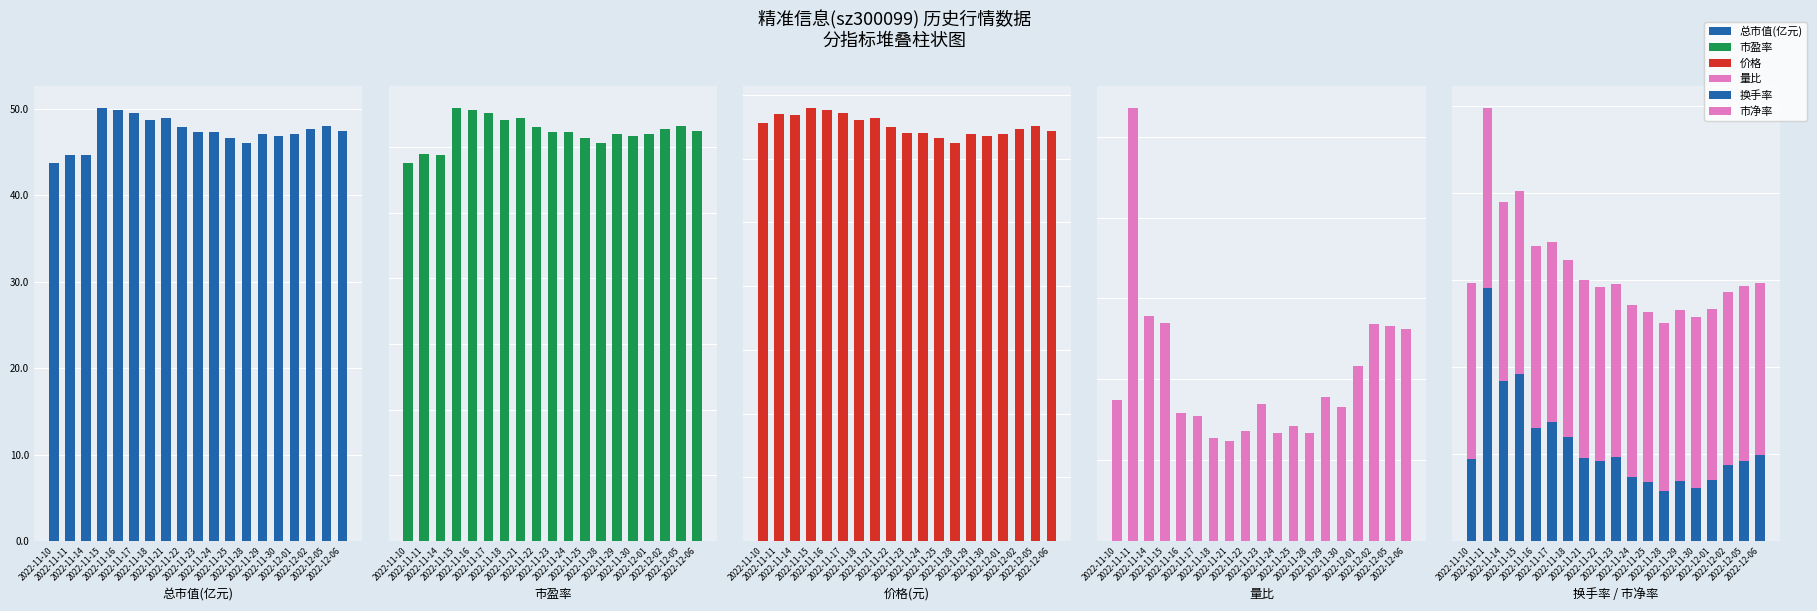

At how many categories does at least one series exceed 4?

19